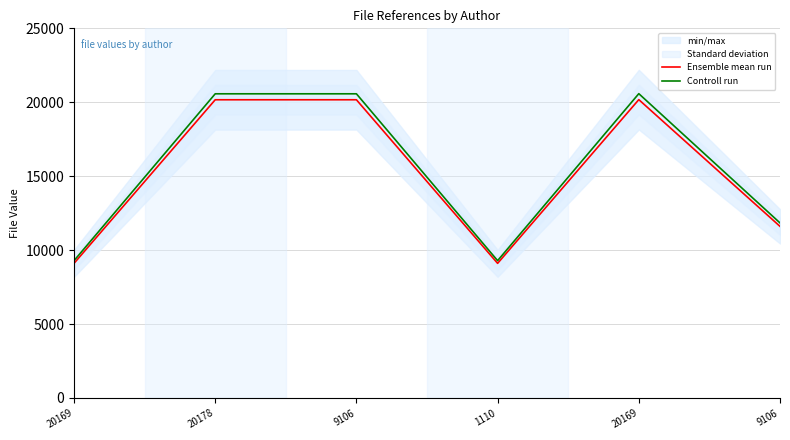

True or false: Controll run and Ensemble mean run cross at least once.

False